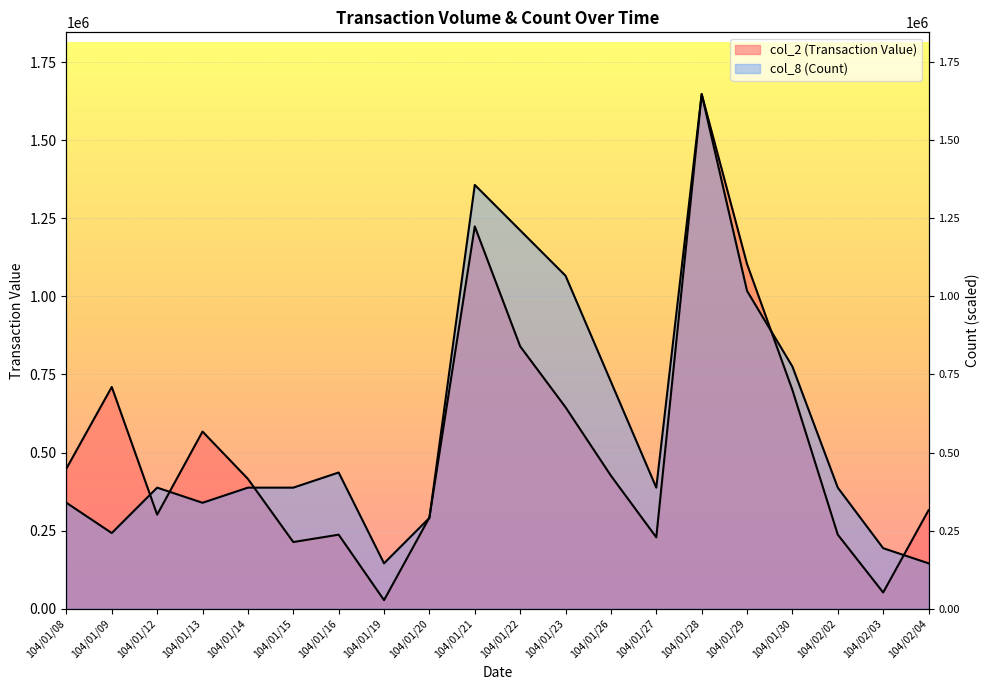

In col_8 (Count), how many points are higher than both neighbors (excluding endpoints)?

4